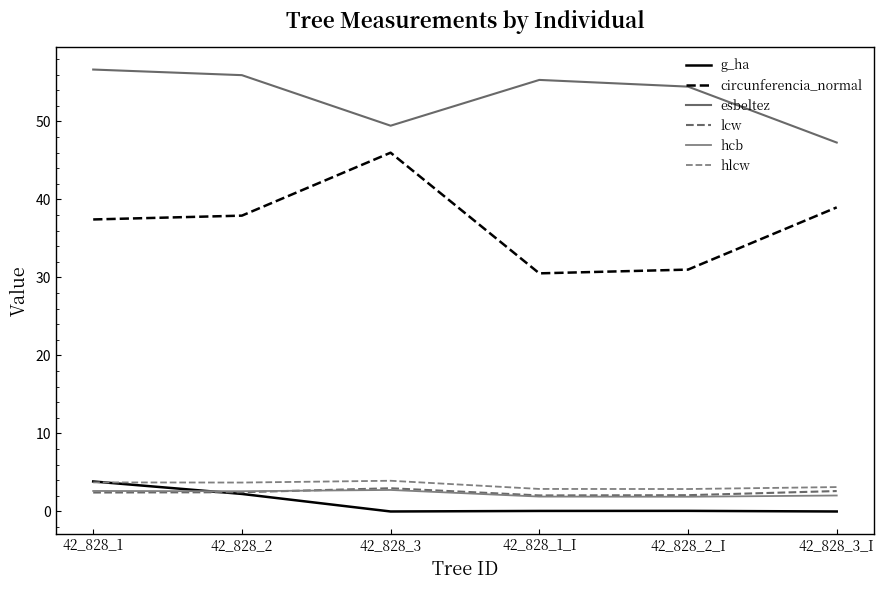

Count the number of categories in the chart.

6